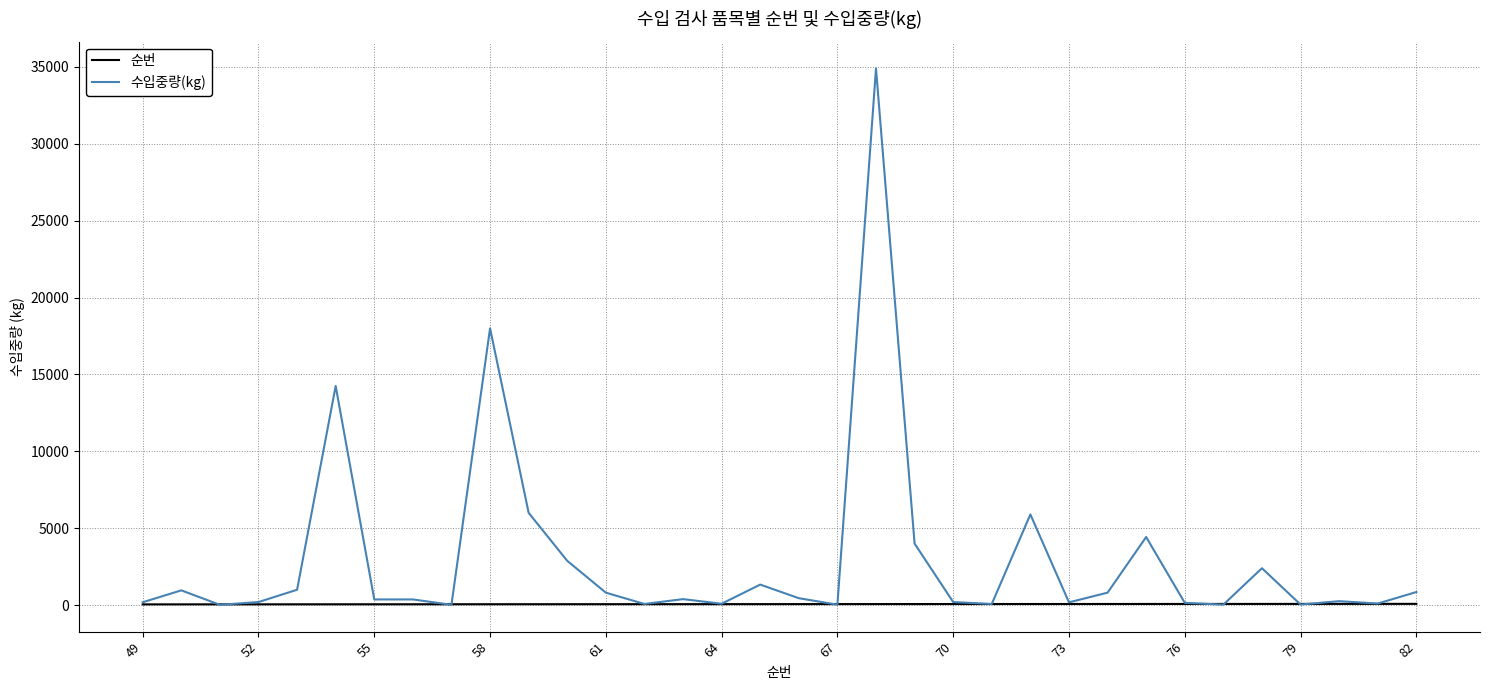

Rank the series by their maximum value, from highest to lowest.

수입중량(kg), 순번